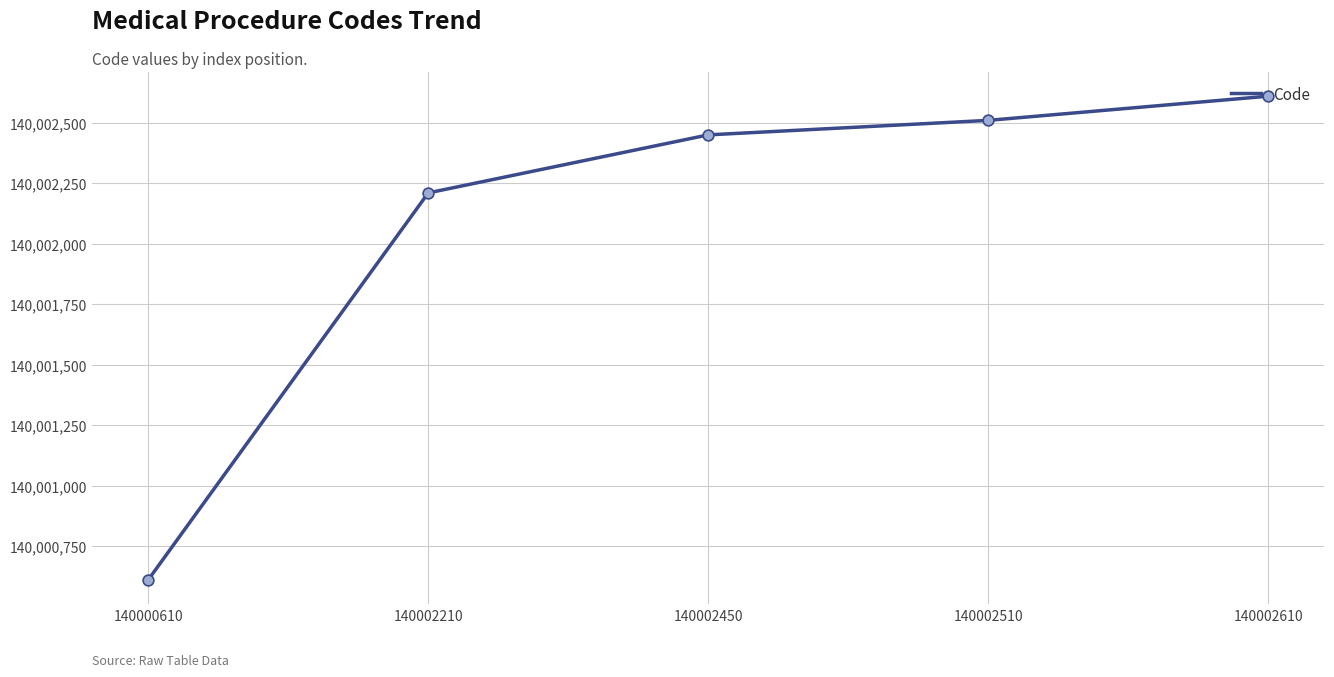

What is the change in value from 140002210 to 140002450?

+240